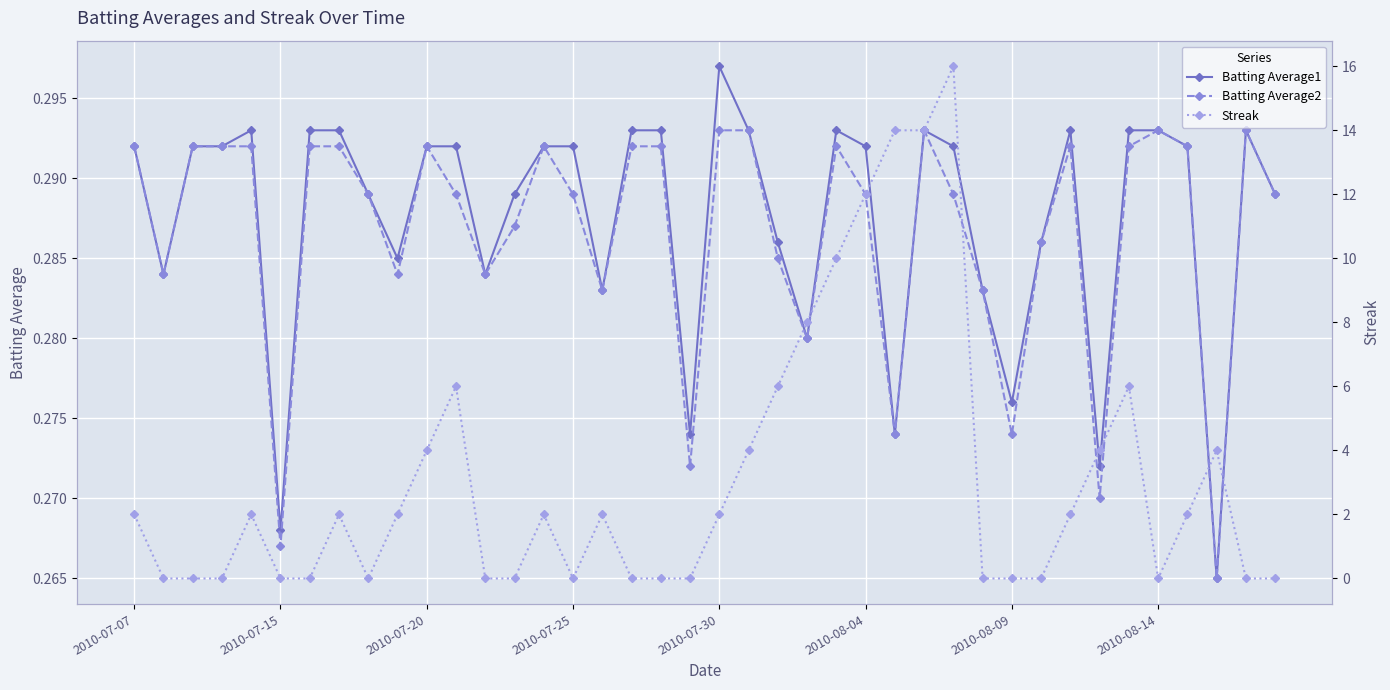

How many Batting Average1 values are between 0 and 1?

40